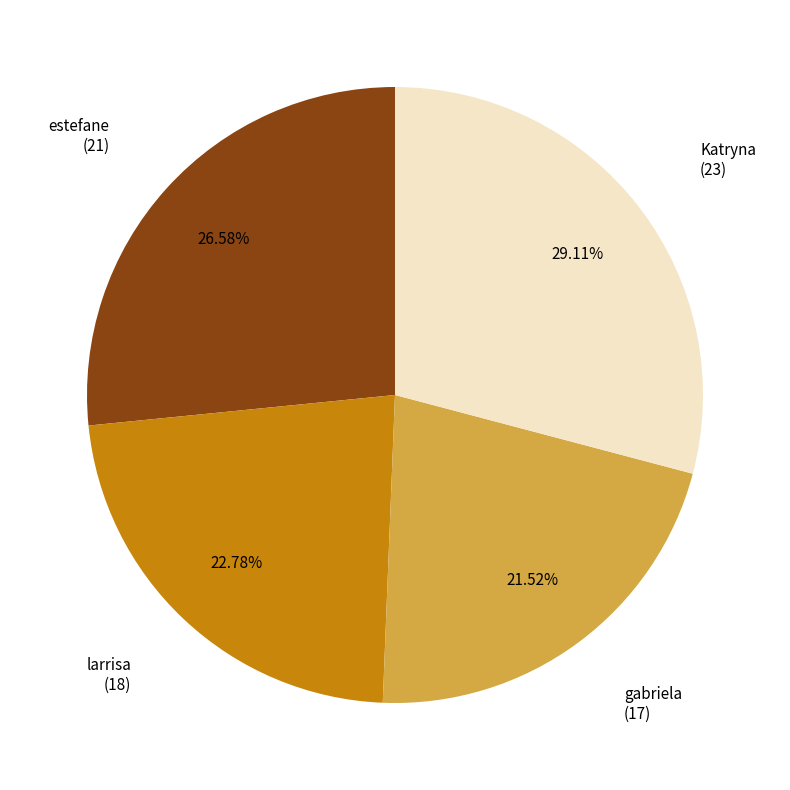

Is there any slice that represents more than half of the pie?

No